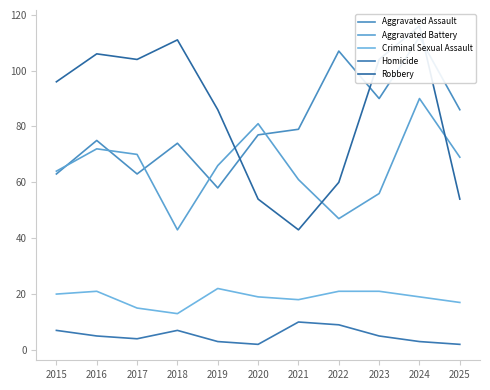

Reading right to left, list all the values displayed in this chart.

Aggravated Assault: 86	112	90	107	79	77	58	74	63	75	63
Aggravated Battery: 69	90	56	47	61	81	66	43	70	72	64
Criminal Sexual Assault: 17	19	21	21	18	19	22	13	15	21	20
Homicide: 2	3	5	9	10	2	3	7	4	5	7
Robbery: 54	116	104	60	43	54	86	111	104	106	96